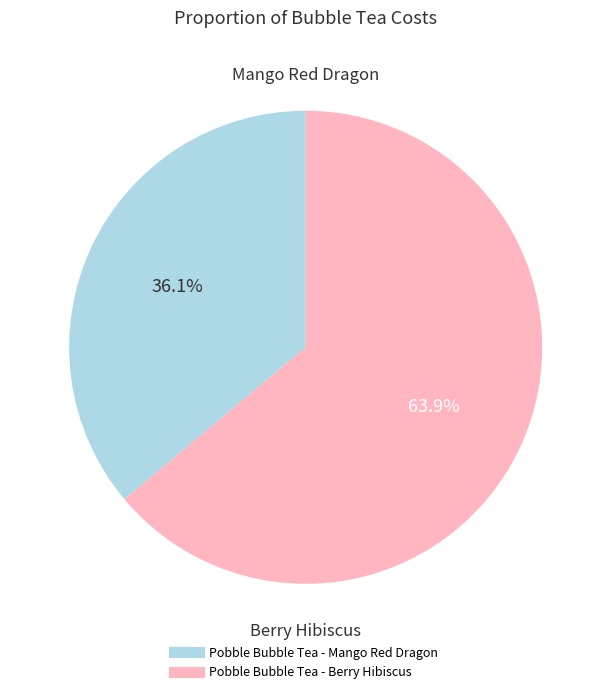

Is the sum of Pobble Bubble Tea - Mango Red Dragon and Pobble Bubble Tea - Berry Hibiscus greater than half?

Yes